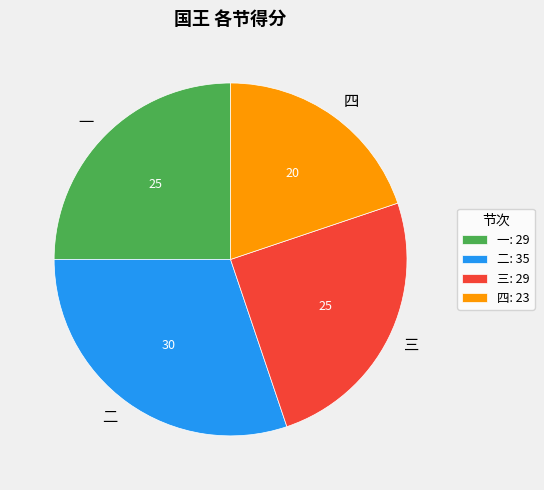

How many segments does this pie chart have?

4